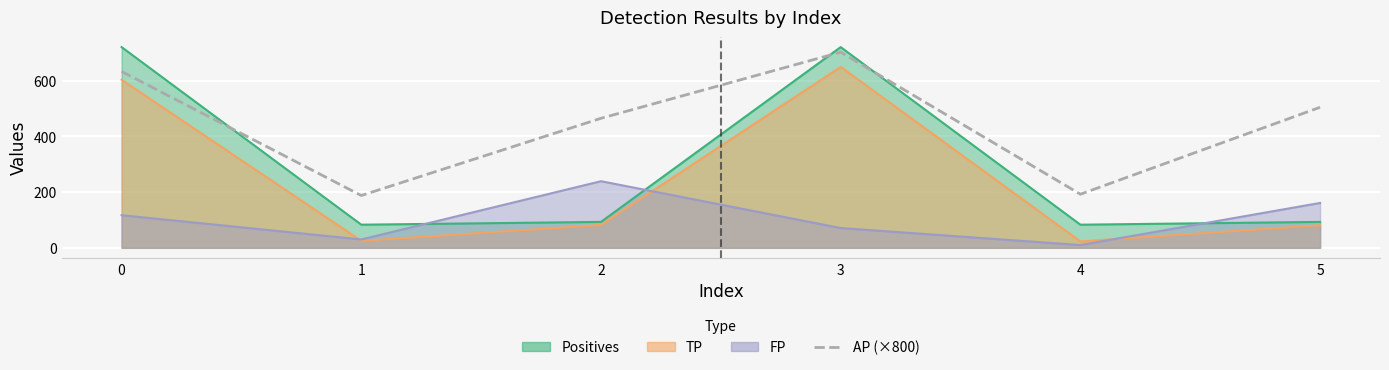

Which category has the lowest value across all series?

1